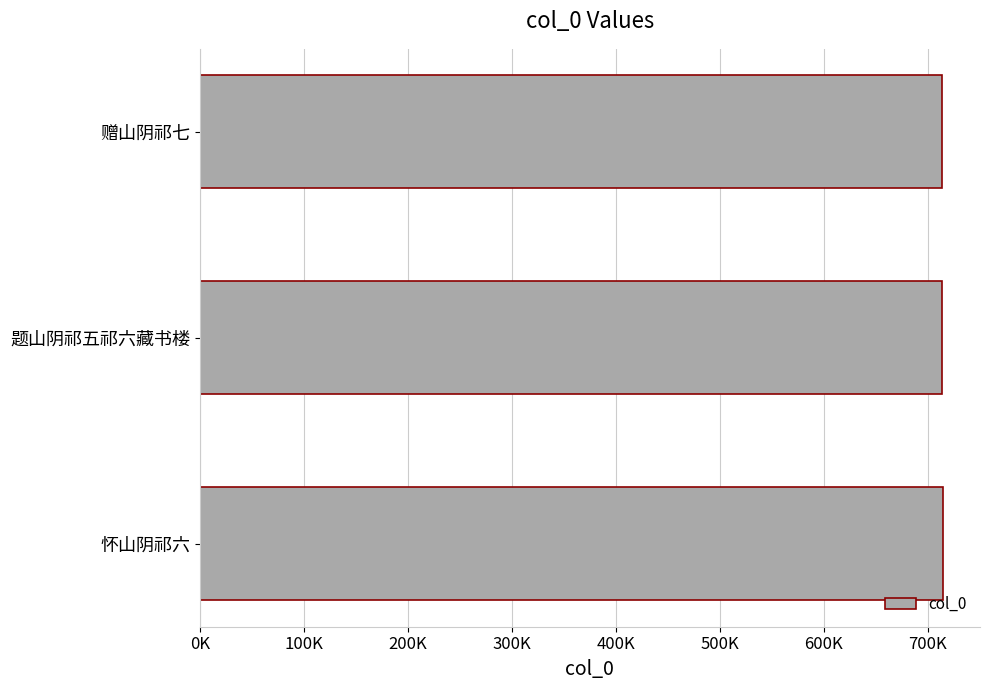

Are the bars horizontal?

Yes